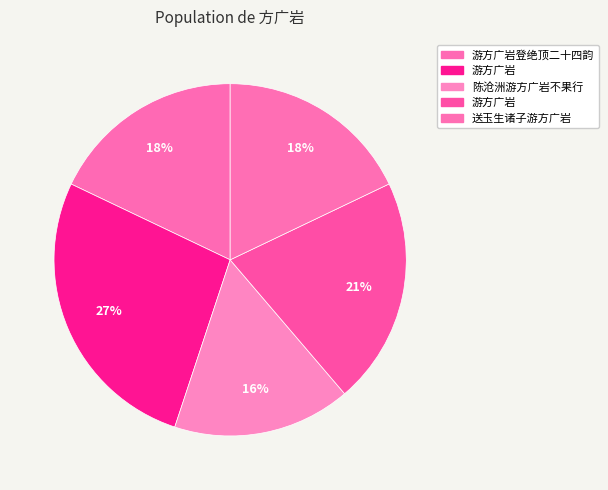

Is there any slice that represents more than half of the pie?

No